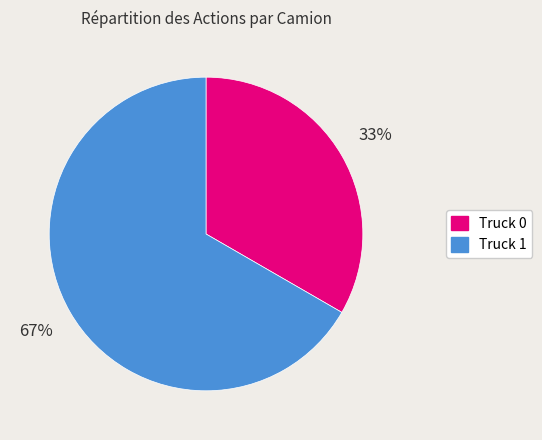

Count the number of slices in the pie.

2